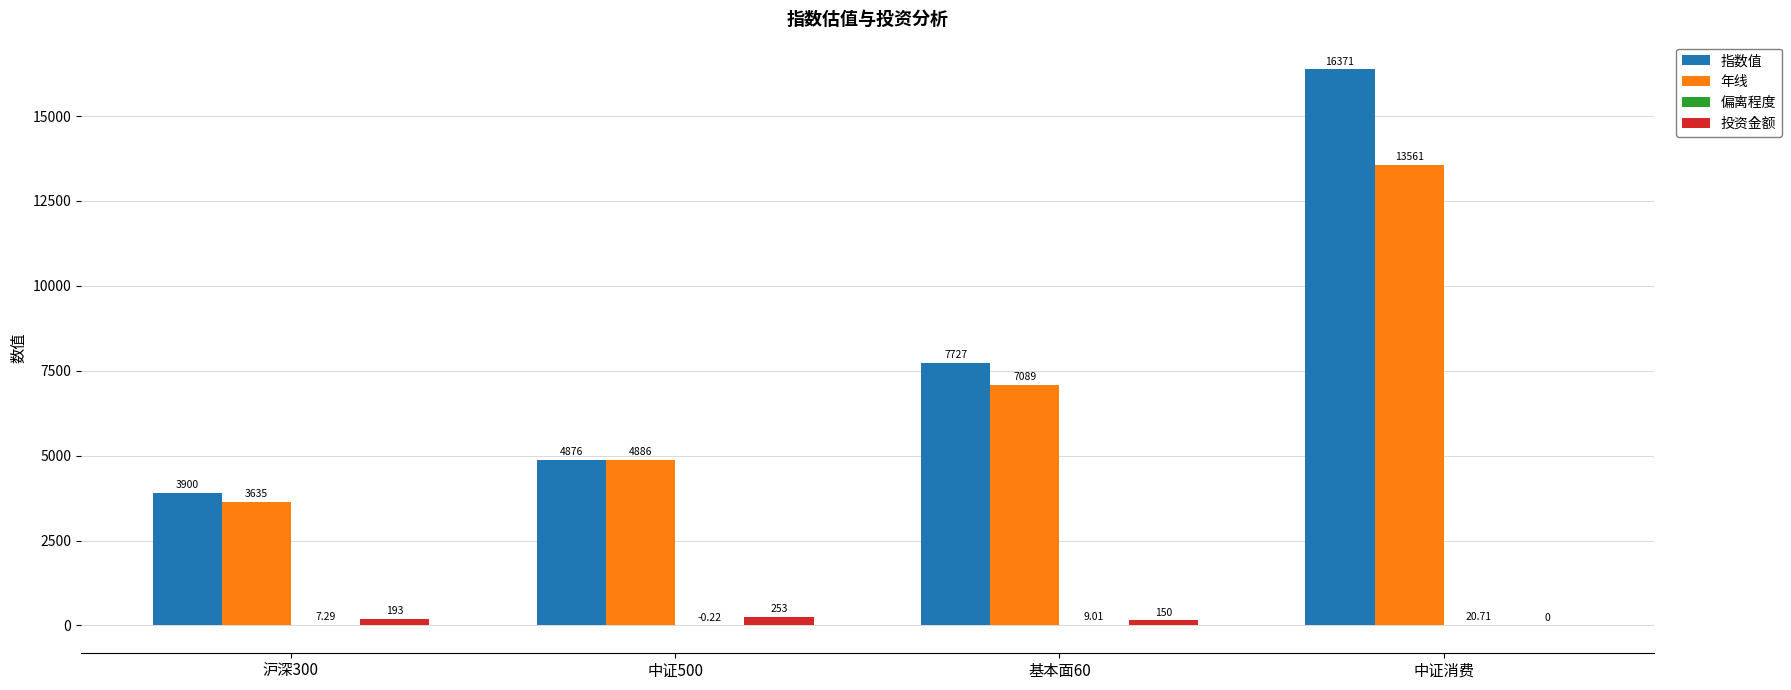

Which category has the highest value across all series?

中证消费